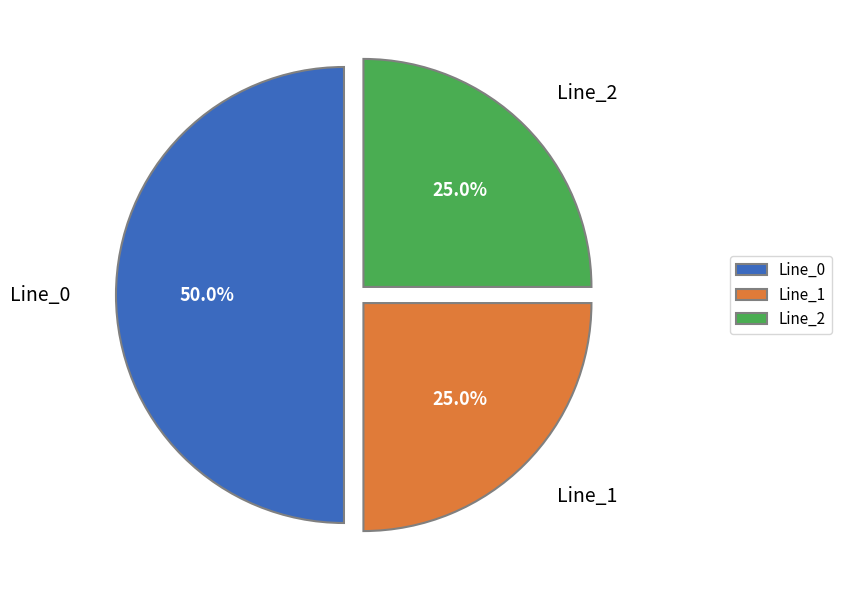

Combined, do Line_2 and Line_0 account for over 50%?

Yes